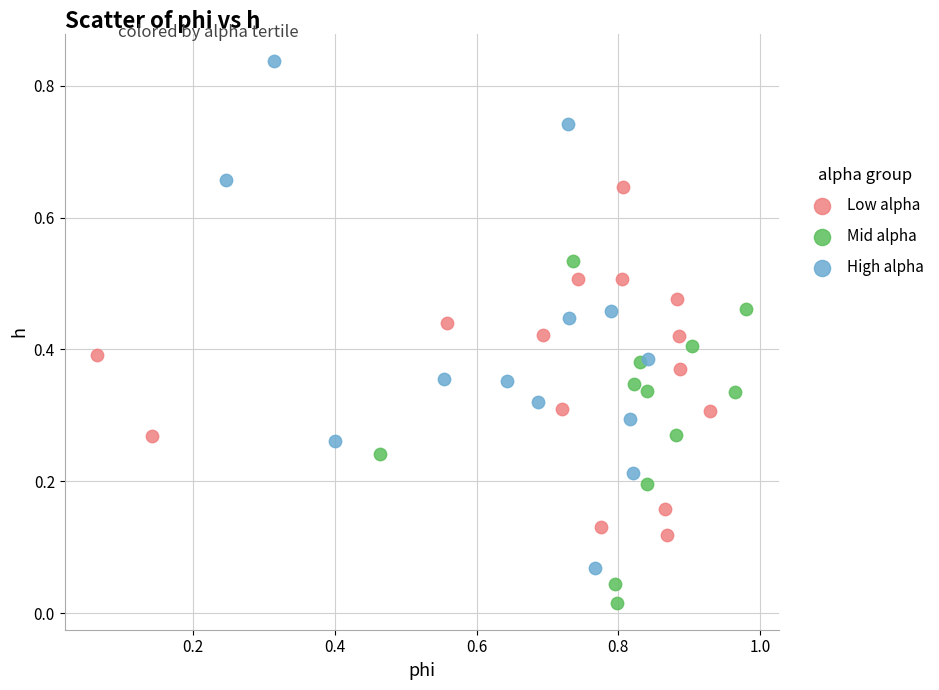

Which series reaches the minimum Y coordinate?

Mid alpha